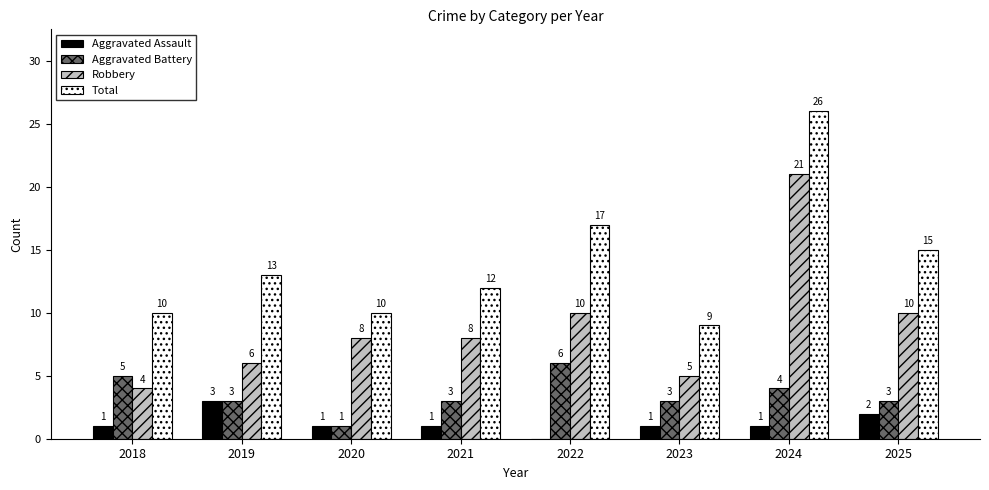

Between 2022 and 2025, which series saw the biggest shift?

Aggravated Battery